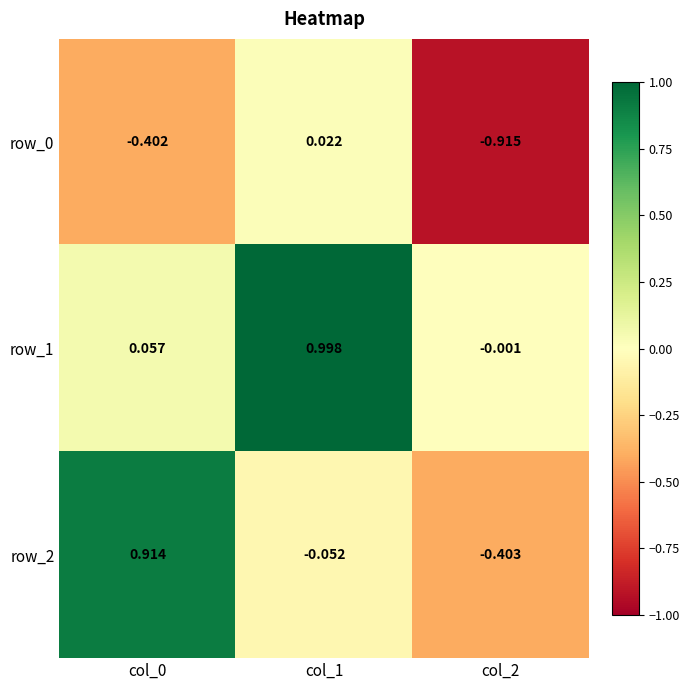

List the series in order of their peak value, highest first.

row_1, row_2, row_0